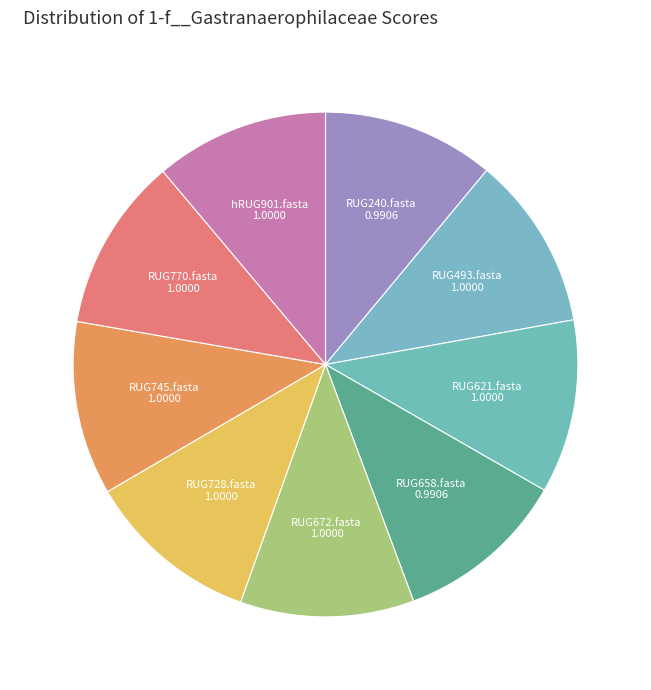

The RUG770.fasta slice represents 1% of the pie. True or false?

False